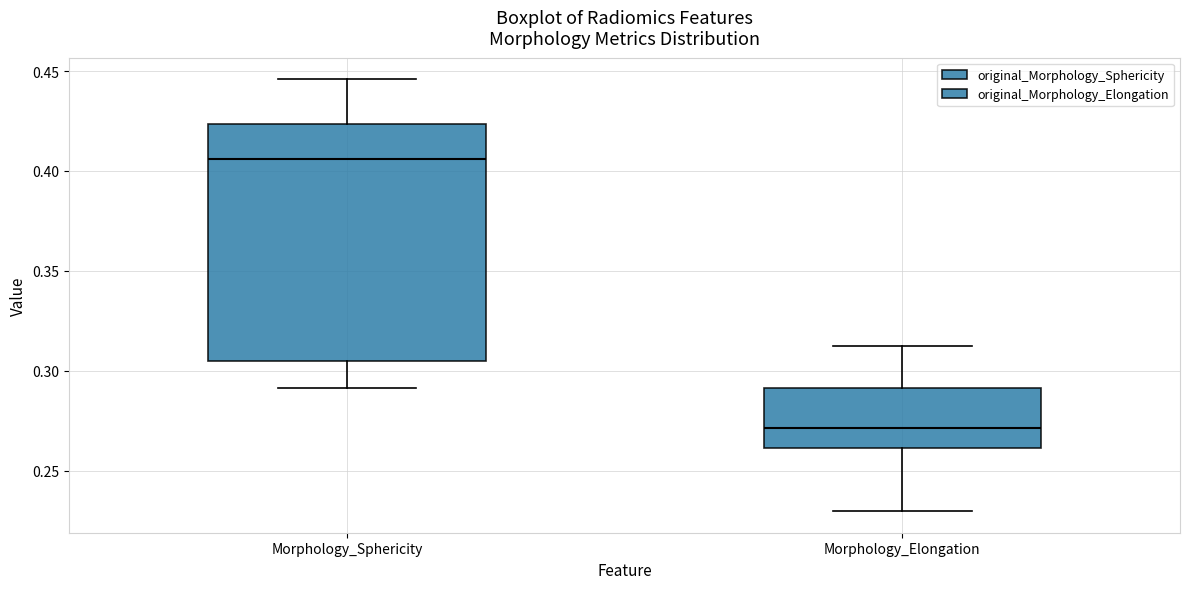

Where is the lower edge of the box for Morphology_Elongation on the y-axis? The values are not printed on the chart, so give them approximately, as read against the axis.

0.260